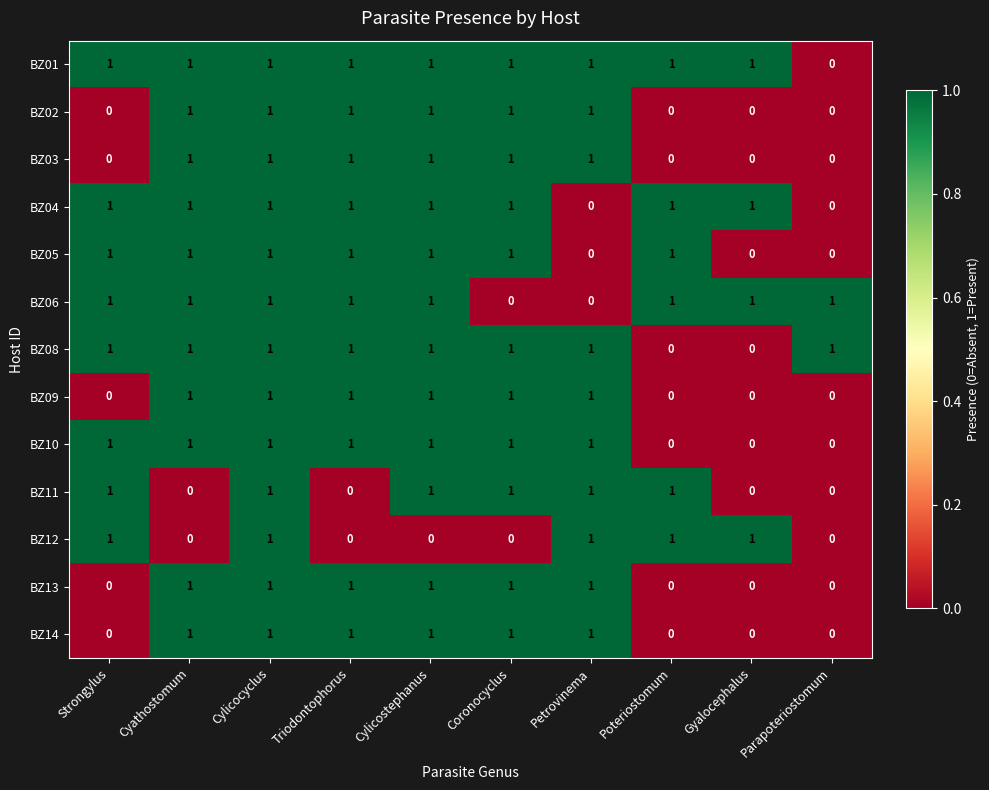

At which category is the sum across all series the highest?

Cylicocyclus